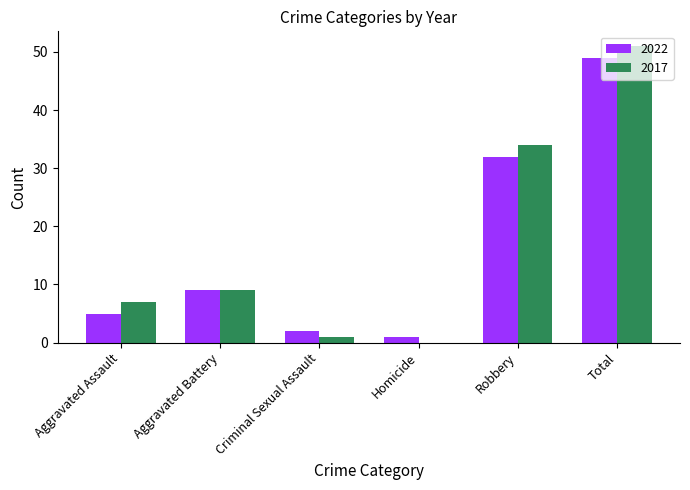

Is it true that 2022 equals 7 at Aggravated Assault?

False